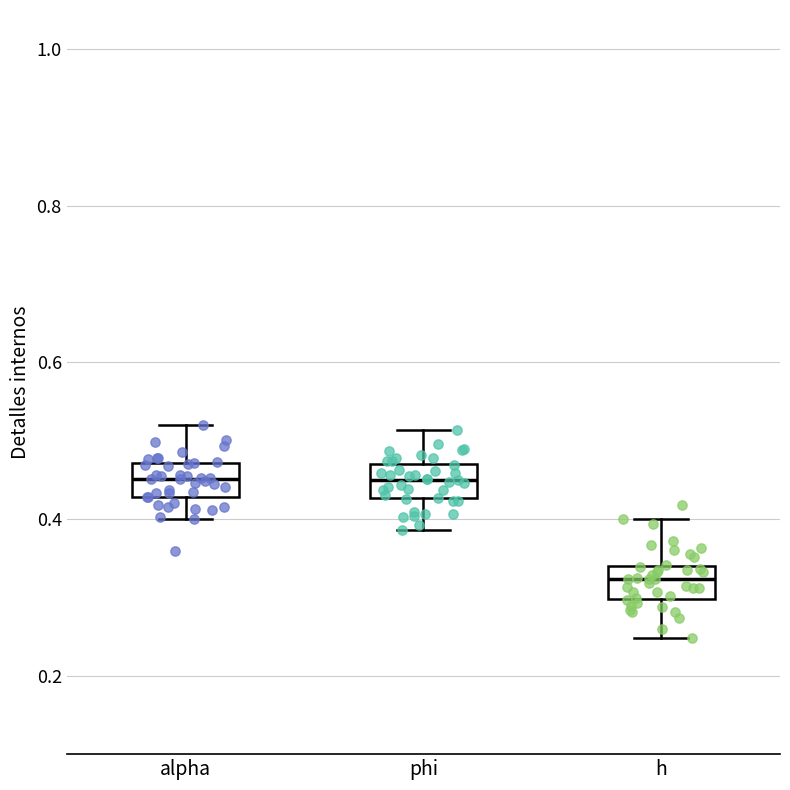

Reading left to right, read every box against the y-axis: the position of its median line, the range the box covers, and the ends of its whiskers. The values are not printed on the chart, so give them approximately, as read against the axis.

alpha: median 0.46, box 0.42 to 0.48, whiskers 0.40 to 0.52
phi: median 0.46, box 0.42 to 0.48, whiskers 0.38 to 0.52
h: median 0.32, box 0.30 to 0.34, whiskers 0.24 to 0.40